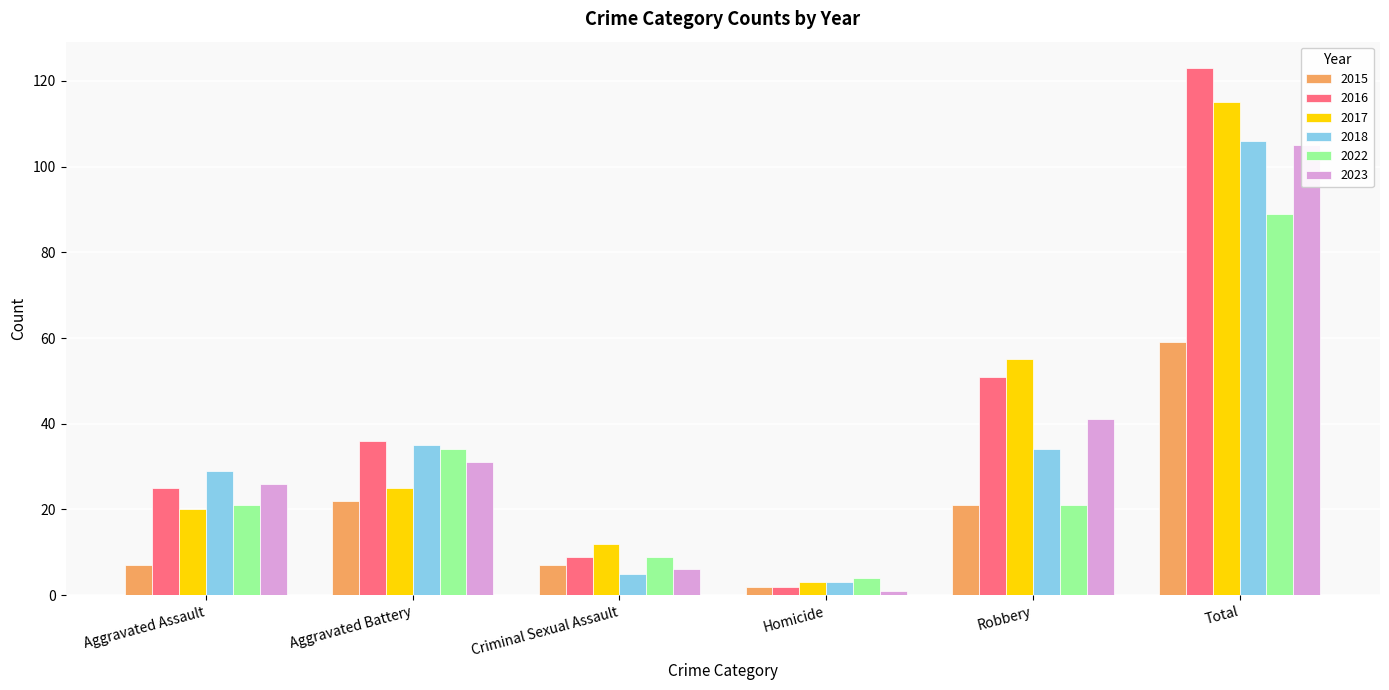

Which series changed the most between Aggravated Assault and Robbery?

2017